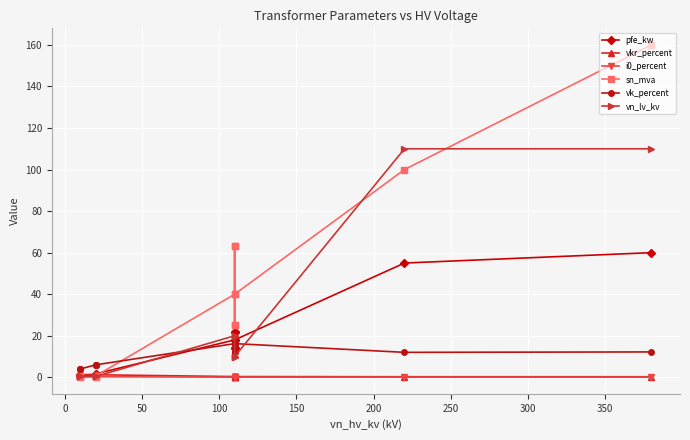

True or false: vkr_percent has more than 1 interior local peaks.

True